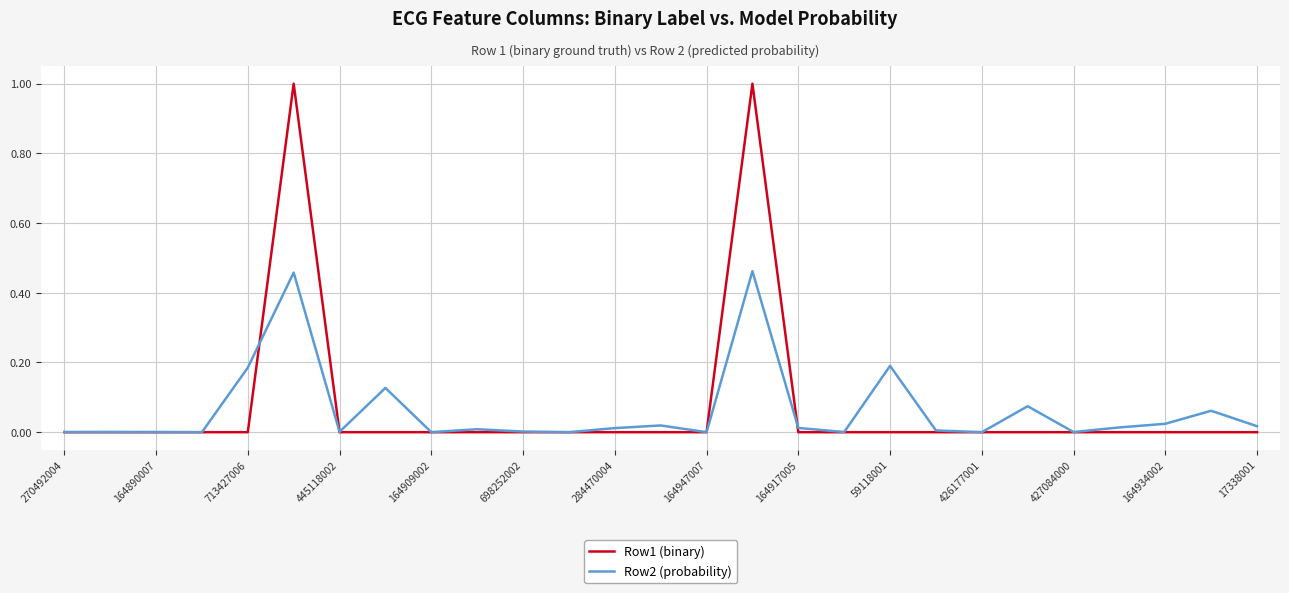

What is the maximum value shown in the chart?

1.0